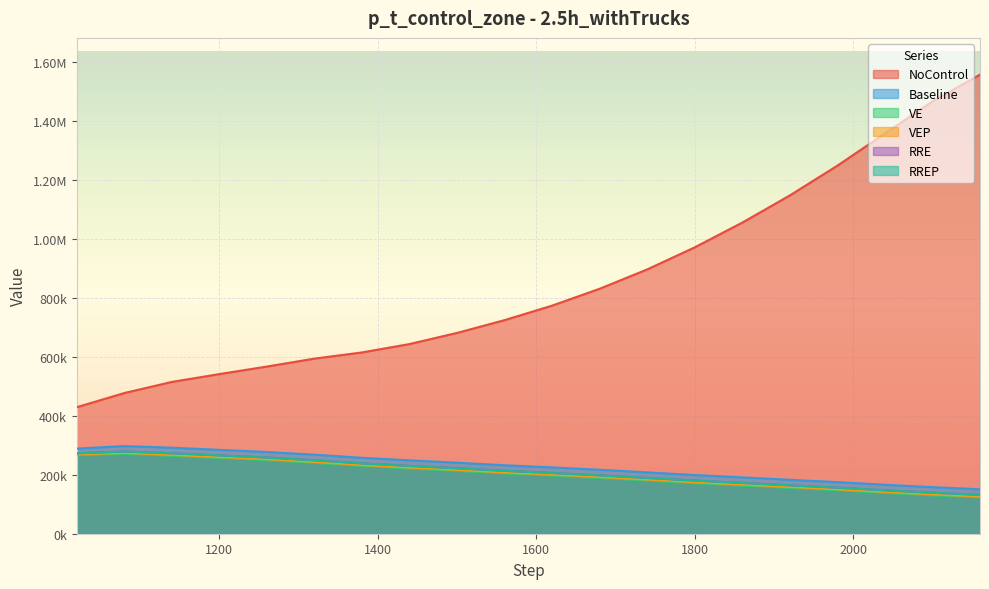

Which series has the largest range (max minus min)?

NoControl